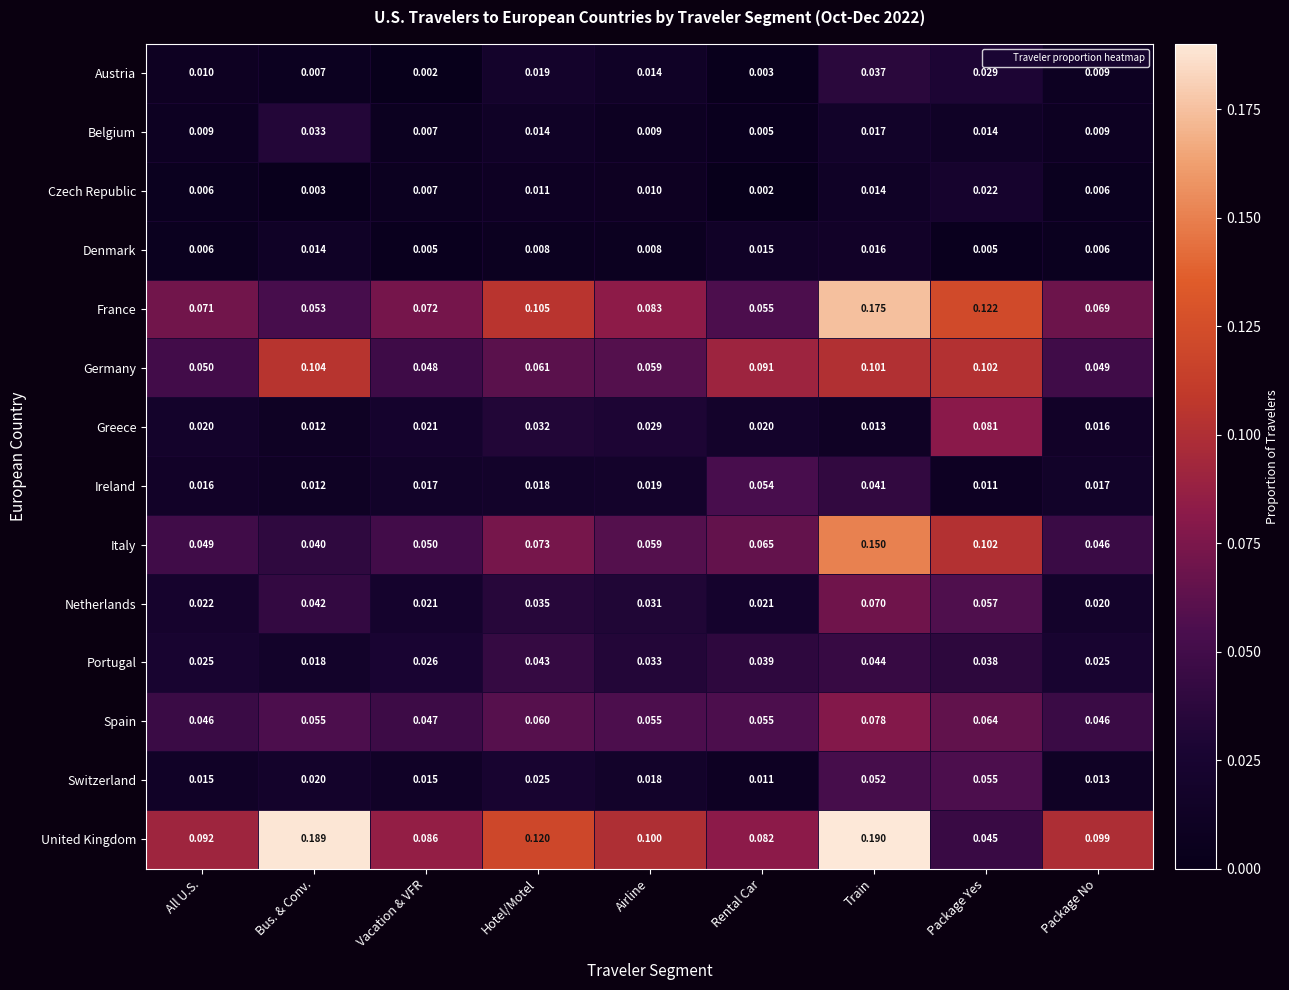

How many series are shown in this chart?

14